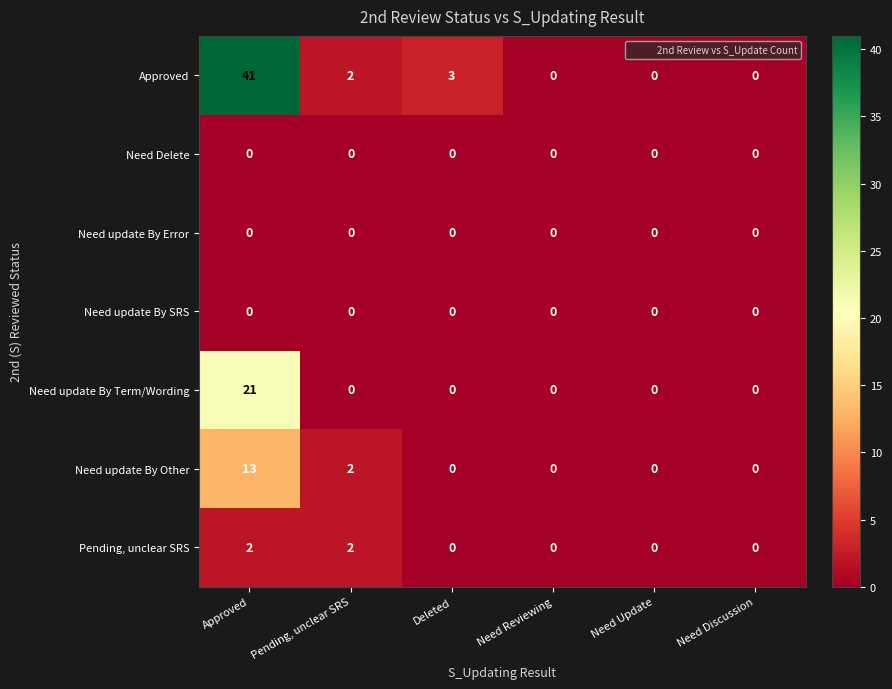

Which category has the highest value across all series?

Approved